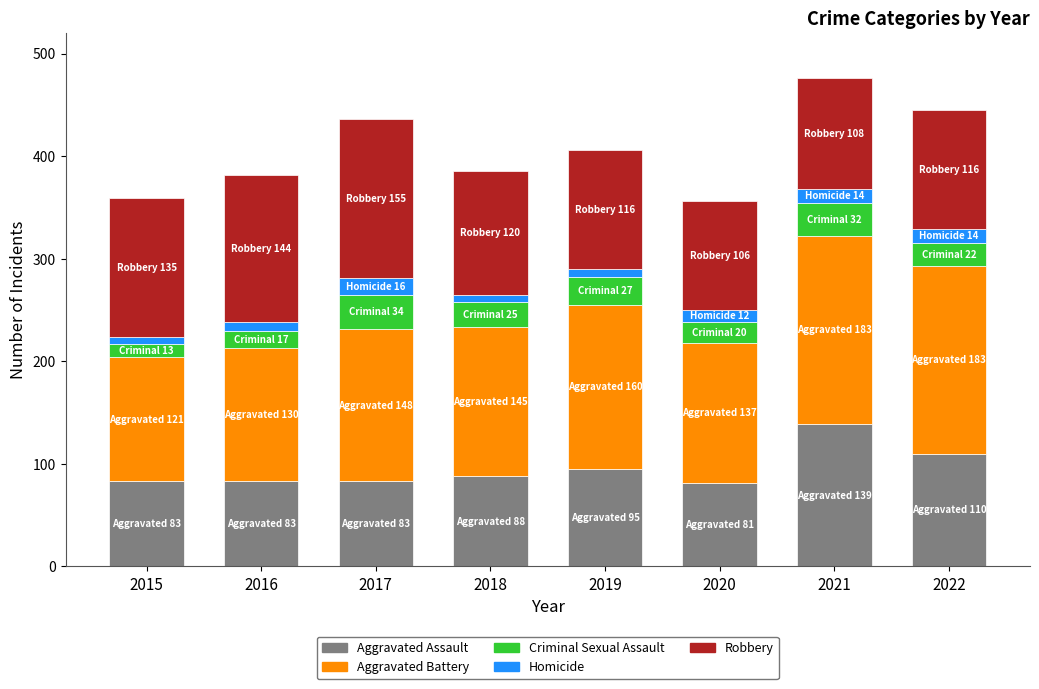

What are all the series names shown in the legend?

Aggravated Assault, Aggravated Battery, Criminal Sexual Assault, Homicide, Robbery